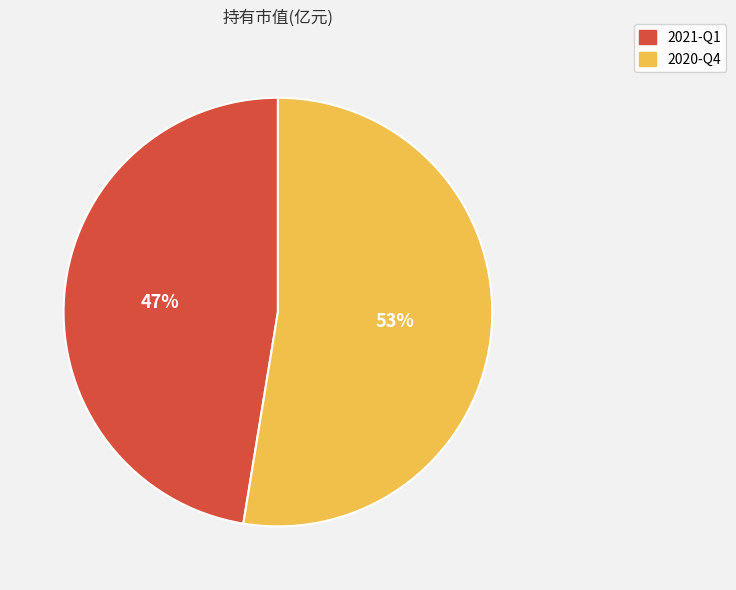

Approximately how many times larger is the value at 2020-Q4 compared to 2021-Q1?

1.1